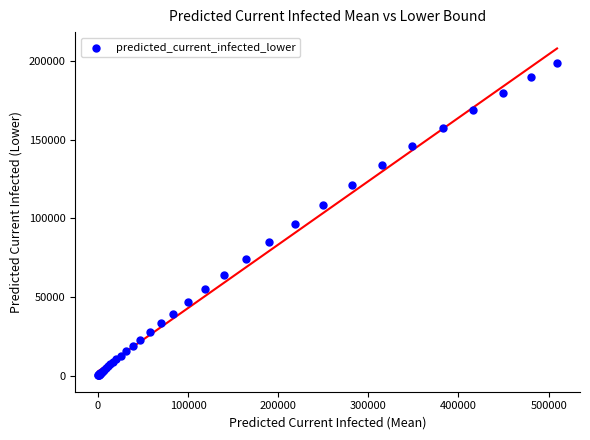

What Y value in the scatter plot is closest to 99515?

96338